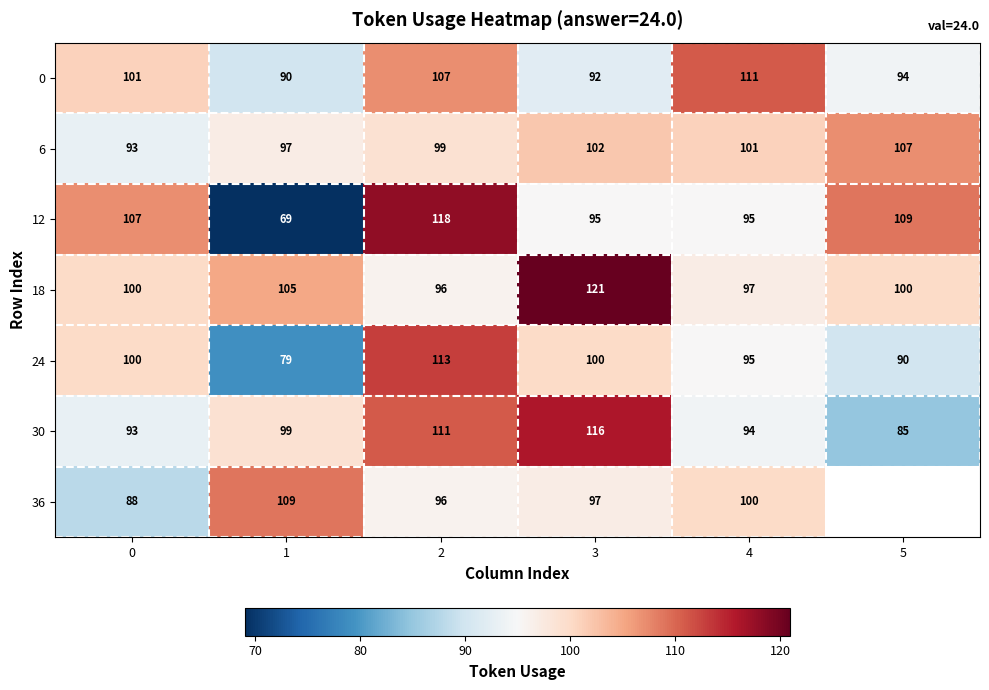

Which category has the highest value in the 12 series?

2